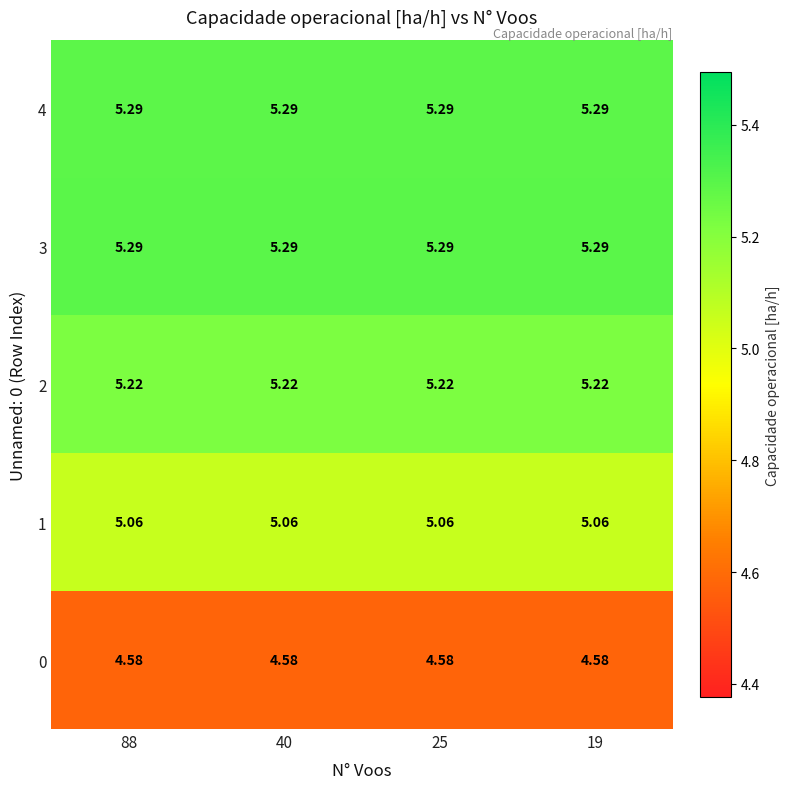

At how many categories does at least one series exceed 4?

4